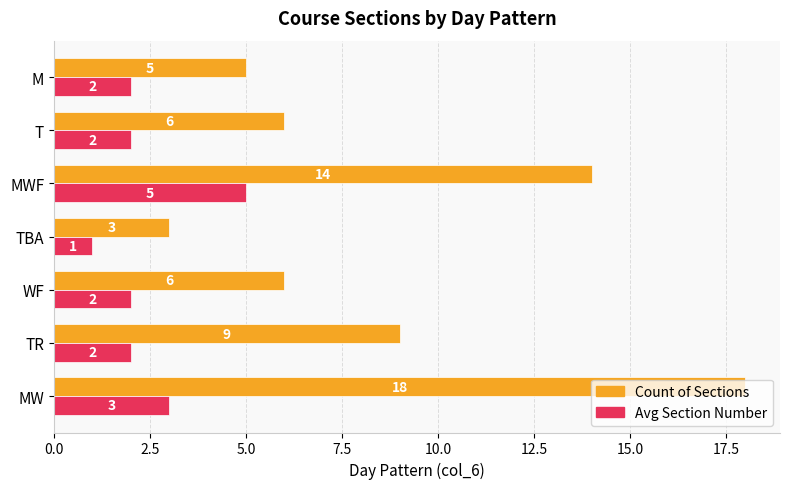

What is the spread (max minus min) of values at MWF?

9